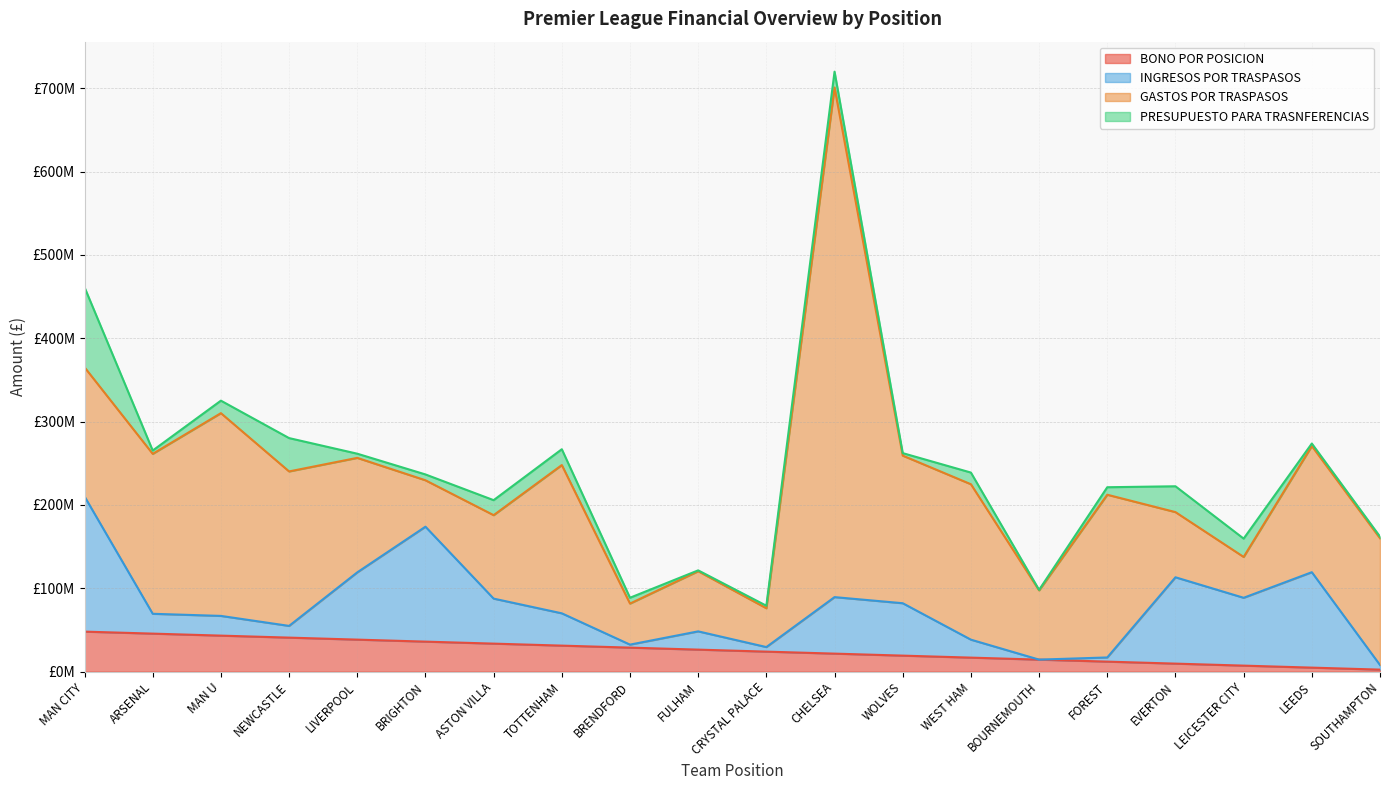

What is the total value across all series at NEWCASTLE?

280210000